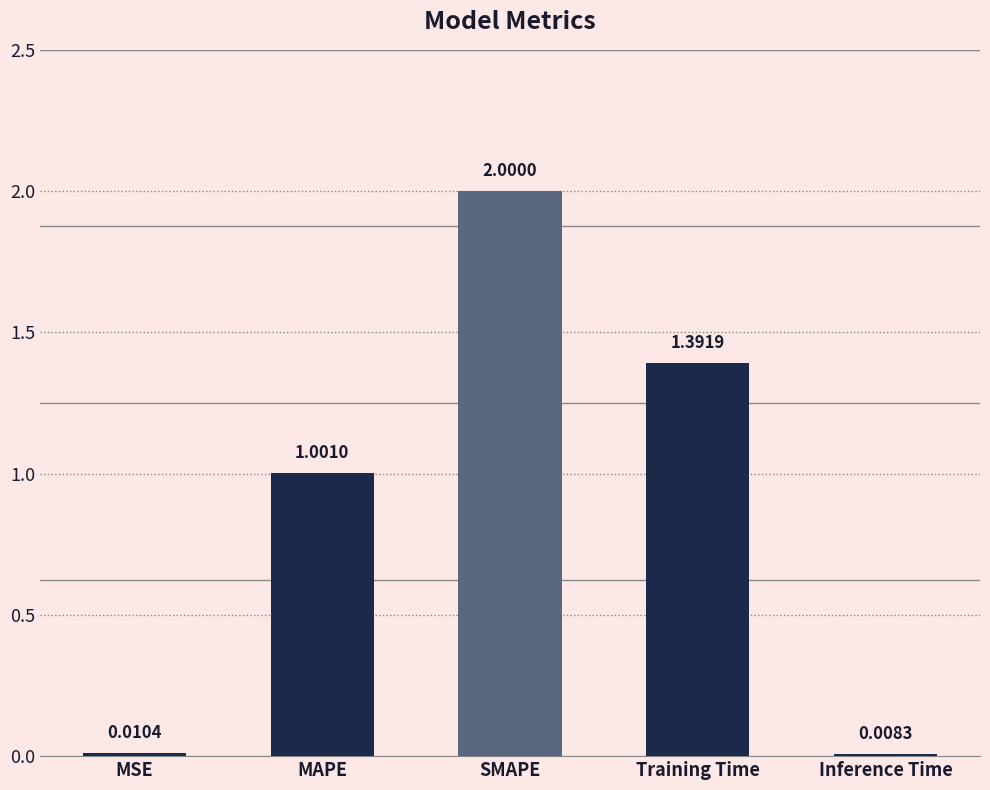

List the labels in order of value, smallest first.

Inference Time, MSE, MAPE, Training Time, SMAPE